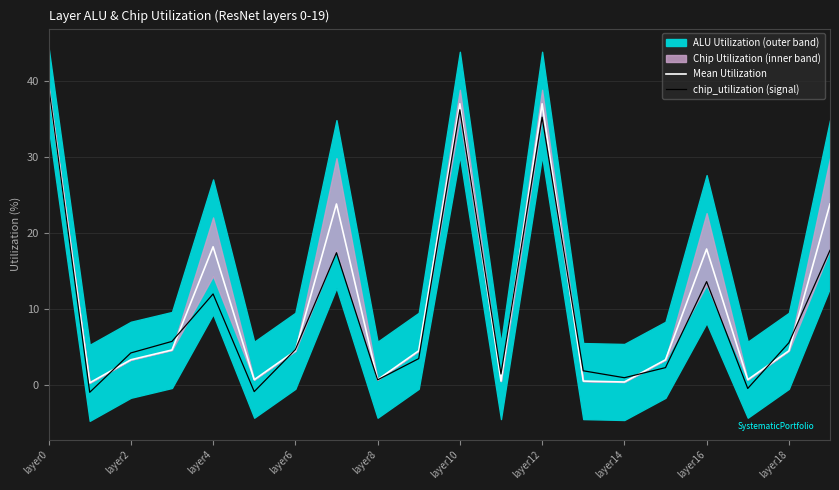

Is it true that chip_utilization (signal) equals 8.6 at layer12?

False